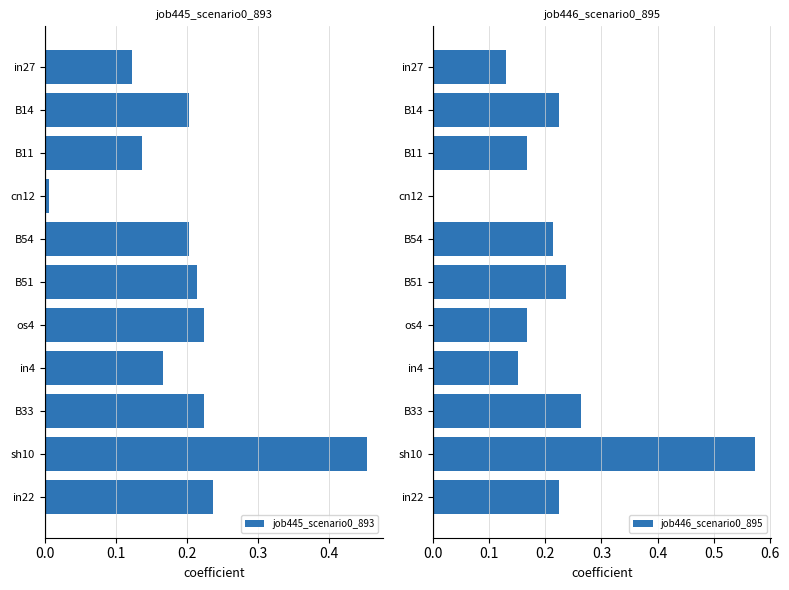

How many groups of bars are there?

11